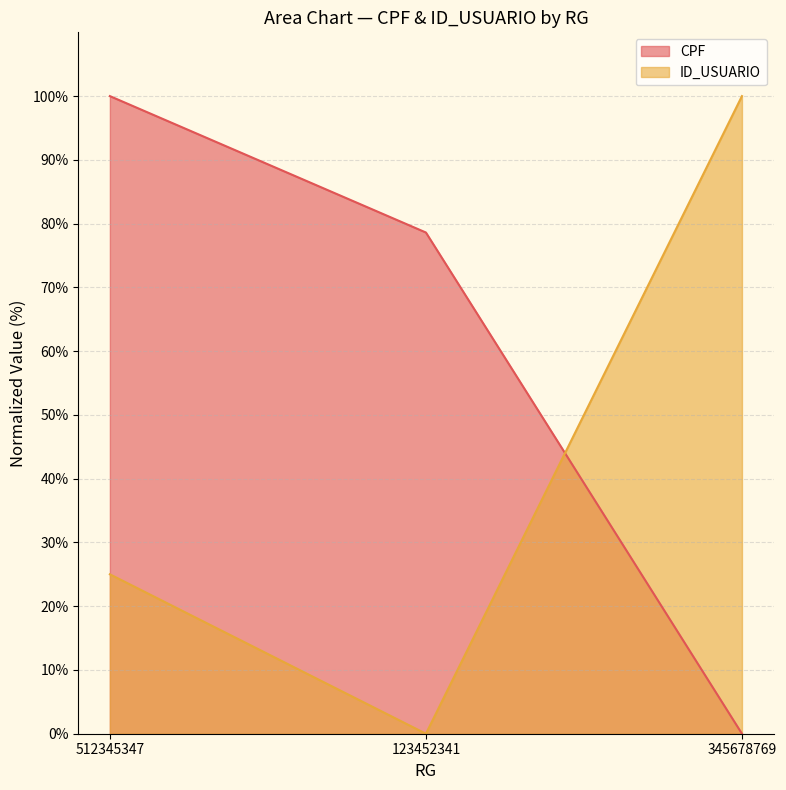

What value does the ID_USUARIO series have at 512345347?

25.0